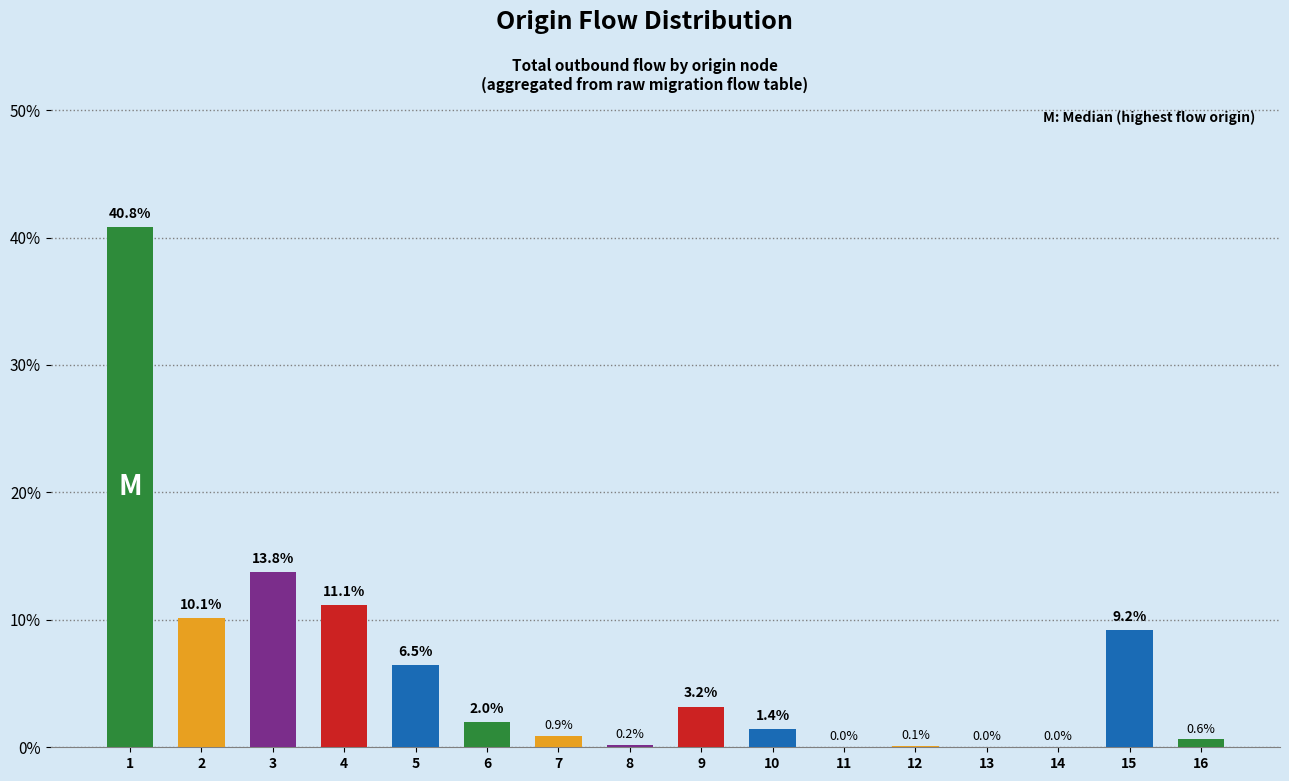

What is the difference between the values at 15 and 8?

9.0